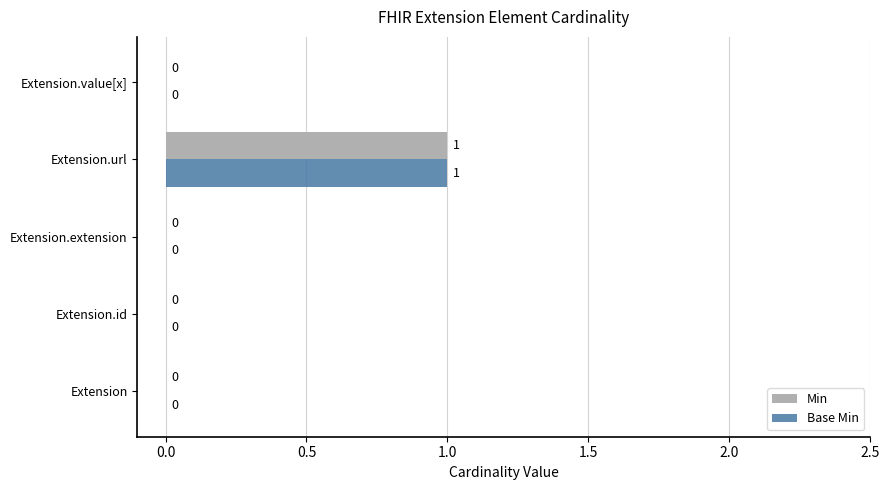

At which category is the sum across all series the highest?

Extension.url